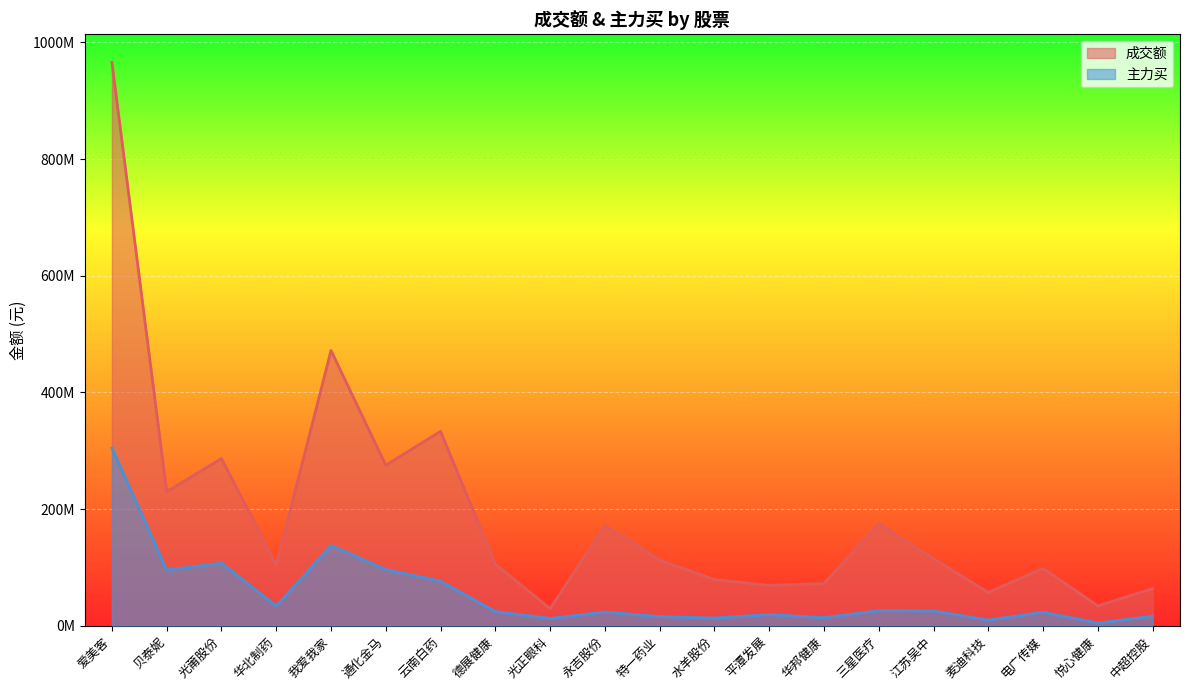

Where is the first local maximum for 成交额?

光莆股份